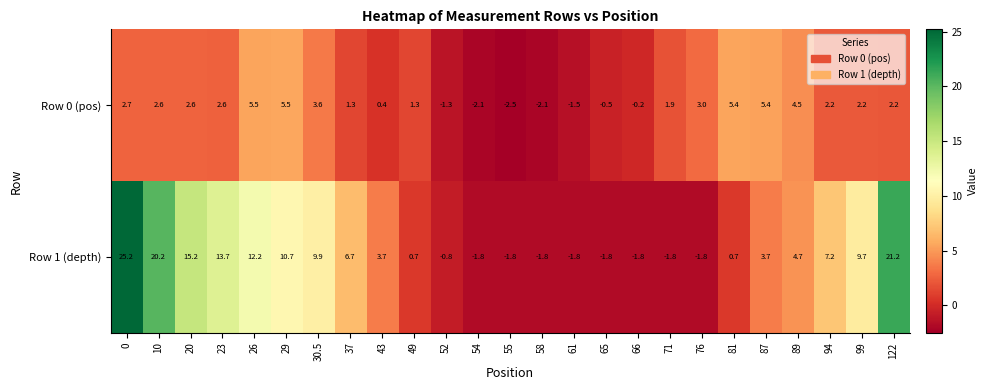

List the series in order of their overall mean, highest first.

Row 1 (depth), Row 0 (pos)